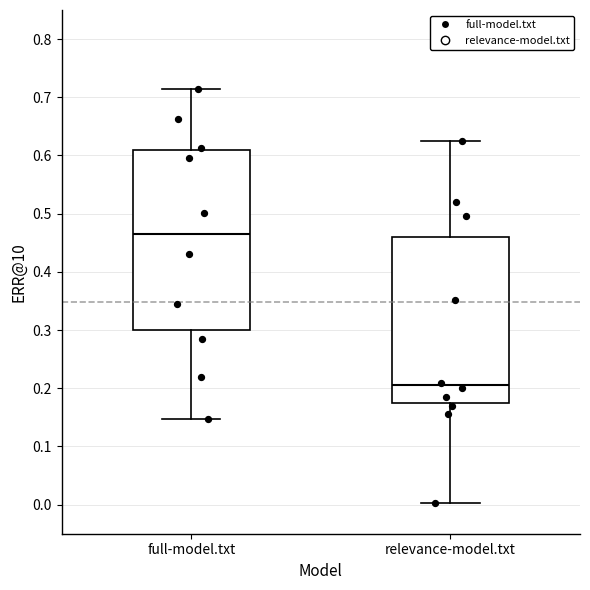

Which box has the lowest median line?

relevance-model.txt